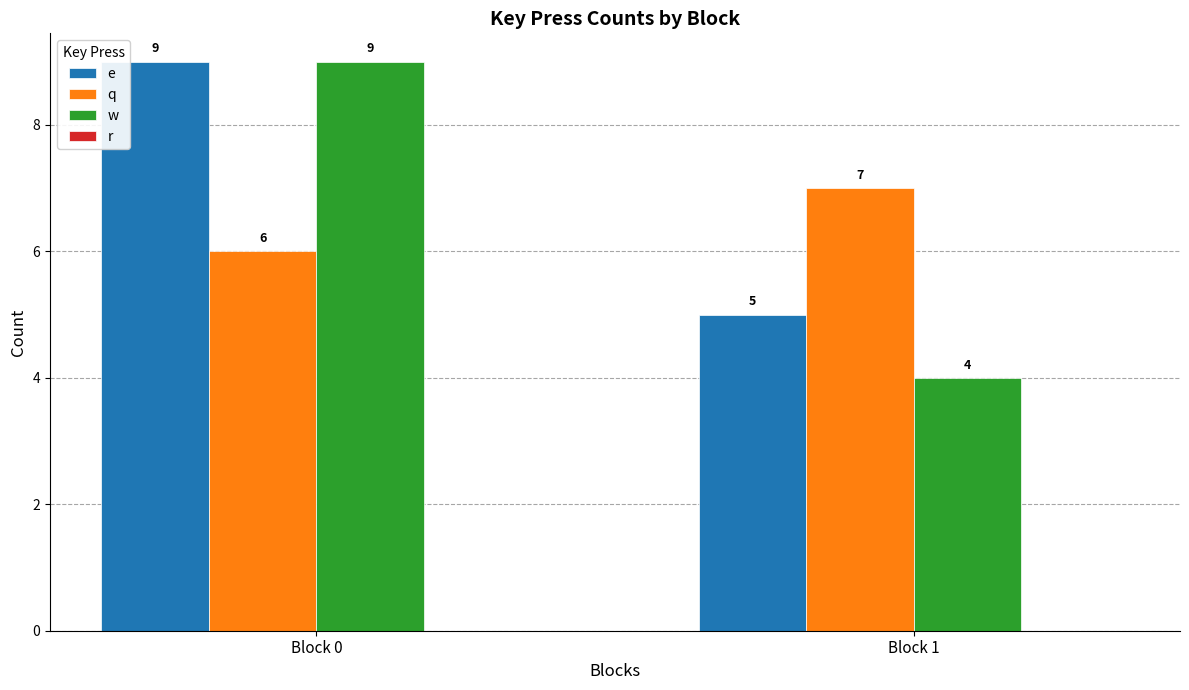

What is the highest value of the e series?

9